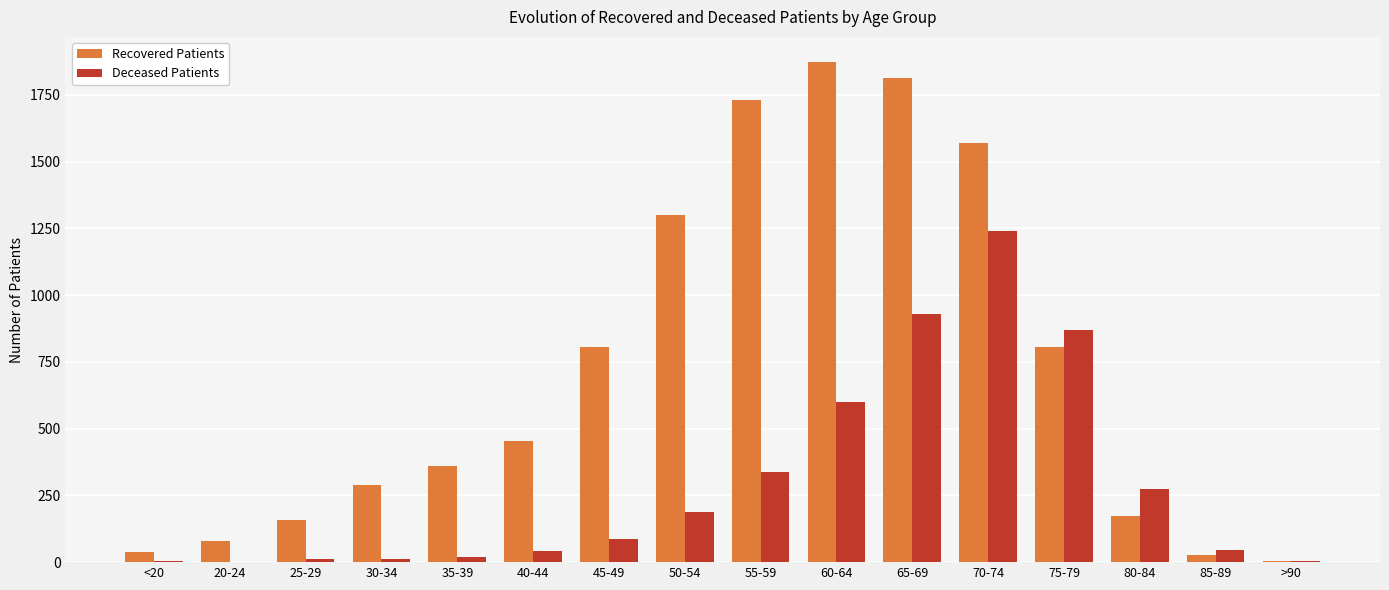

Where is Deceased Patients nearest to the value 620?

60-64